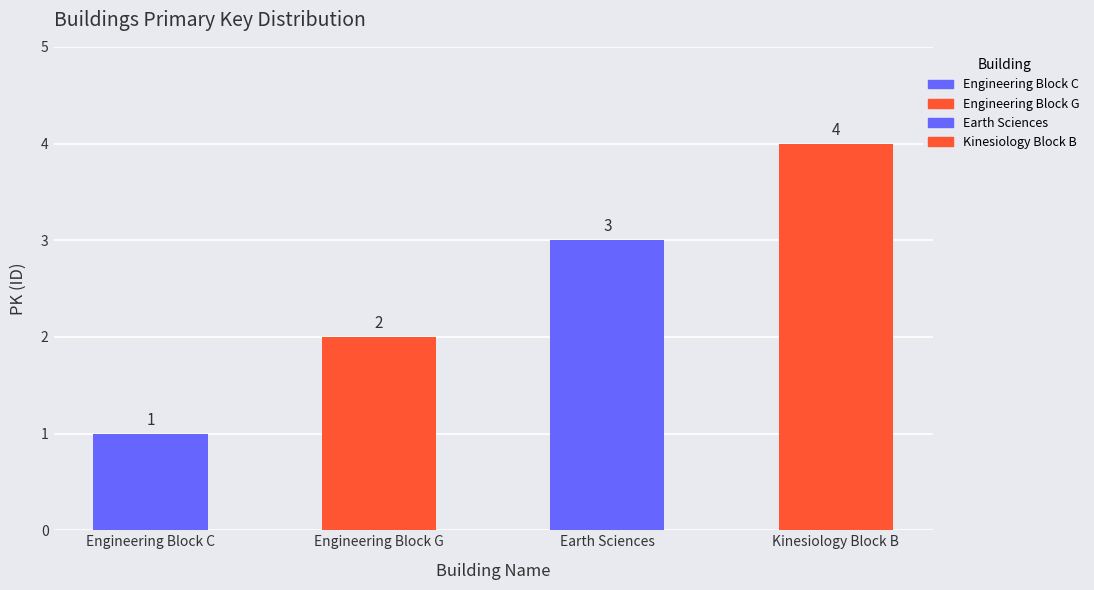

True or false: the data shows 1 at Engineering Block G.

False